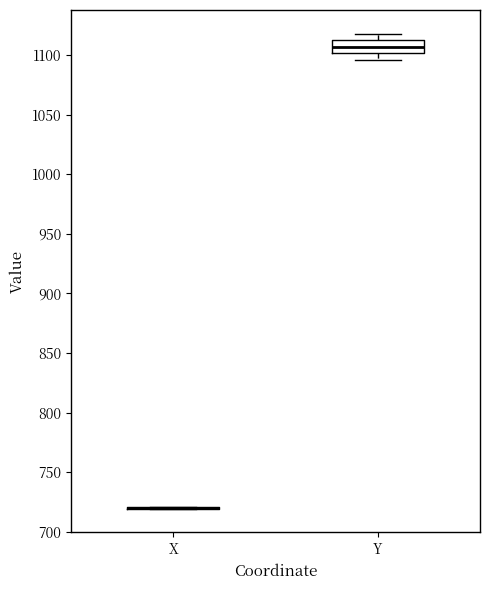

Reading left to right, transcribe this box plot: for each box, give where its median line is, the range the box spans, and where its two whiskers end, as read against the y-axis. The values are not printed on the chart, so give them approximately, as read against the axis.

X: box collapsed to a line at 720, whiskers 720 to 720
Y: median 1105, box 1100 to 1110, whiskers 1095 to 1120